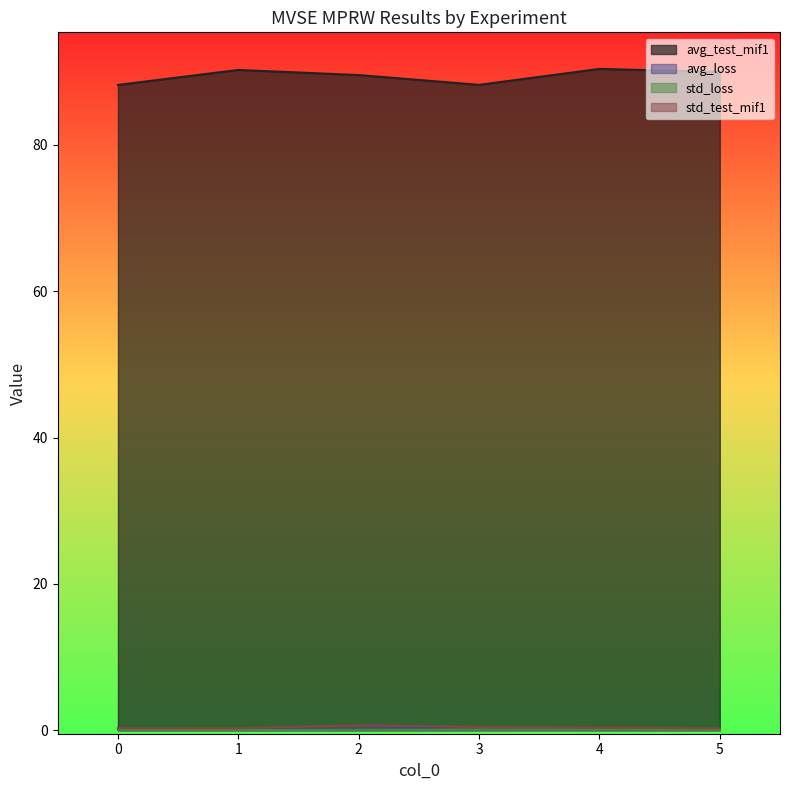

What is the label of the 5th point from the right?

1